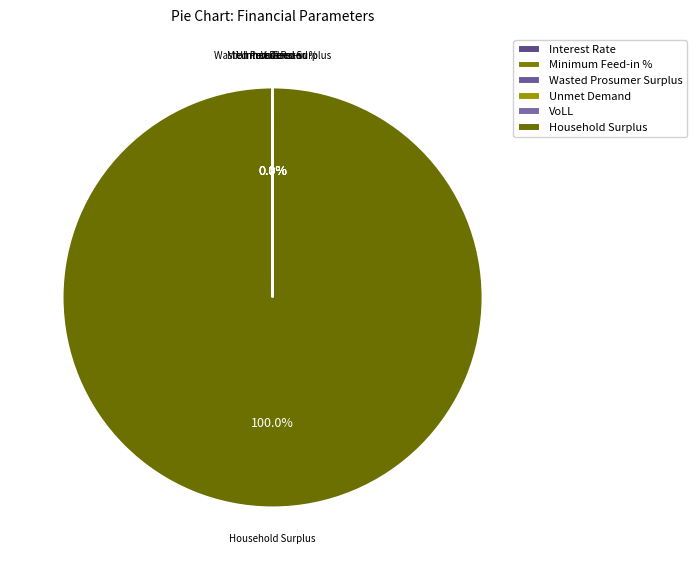

Is there any slice that represents more than half of the pie?

Yes